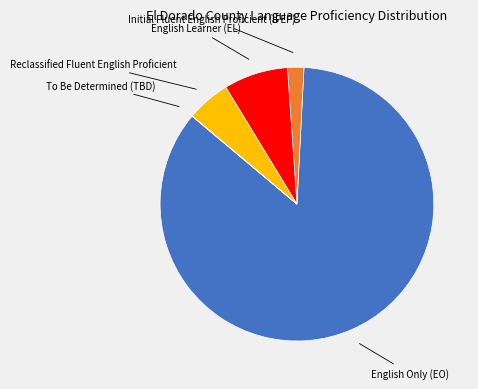

Is there any slice that represents more than half of the pie?

Yes